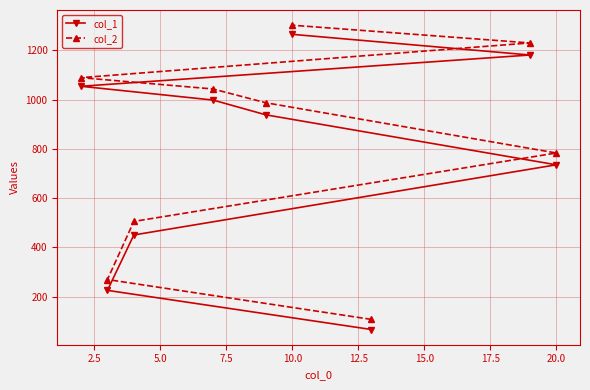

What is the average value of the col_2 series?

813